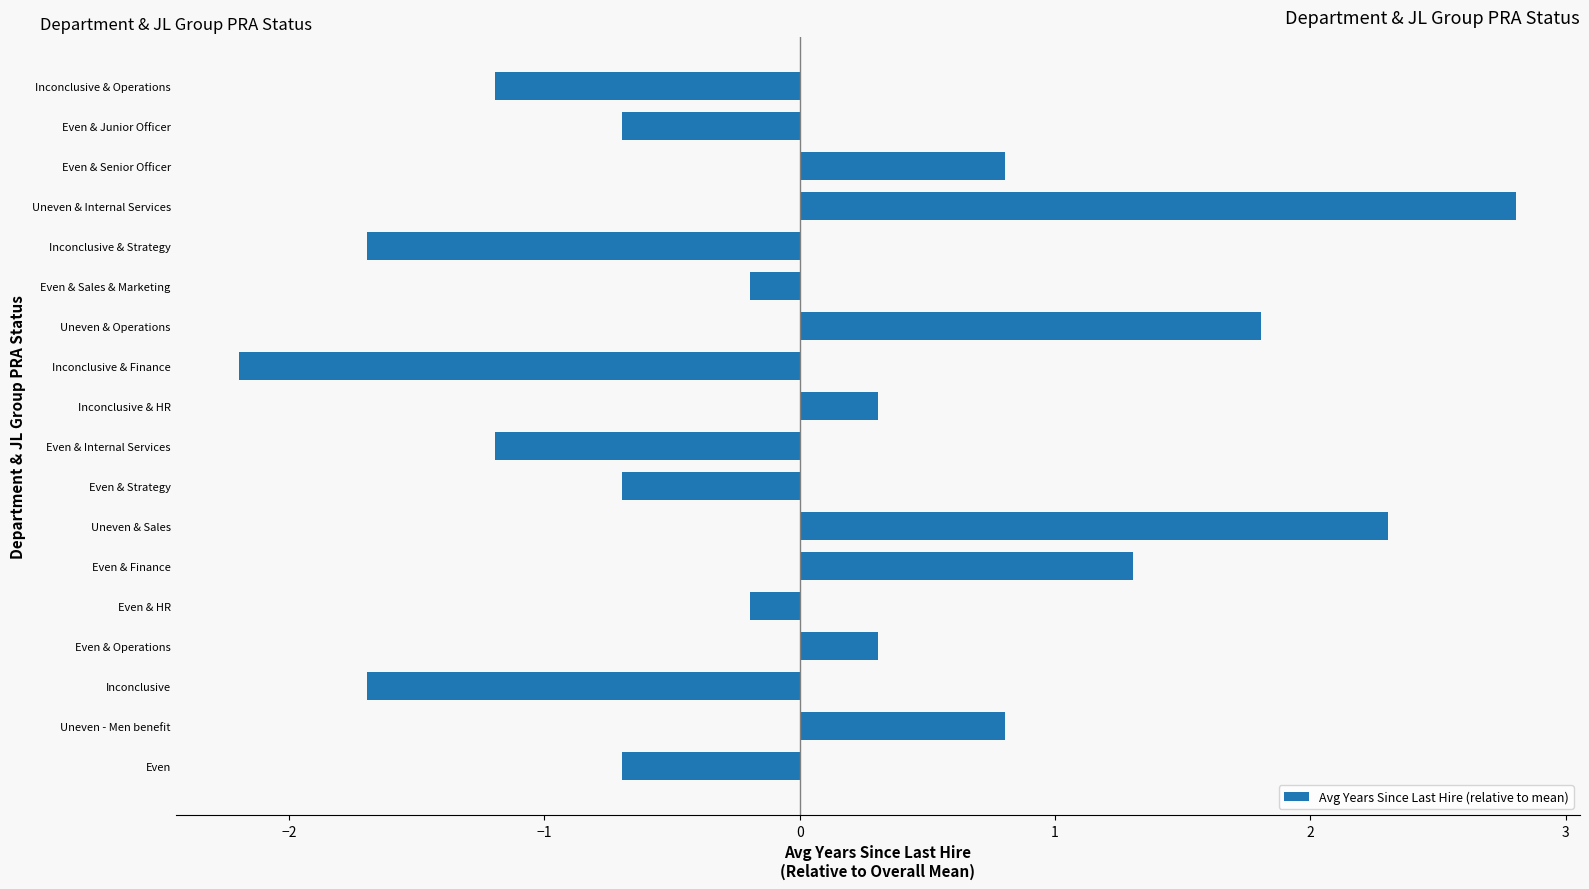

True or false: the data shows -0.2 at Even & HR.

True